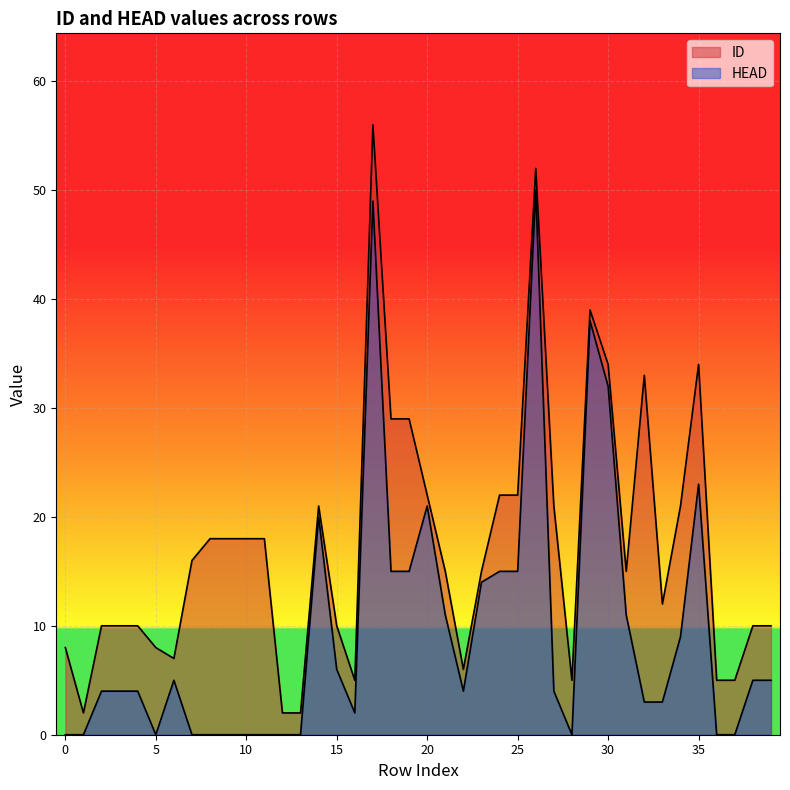

True or false: ID and HEAD cross at least once.

False